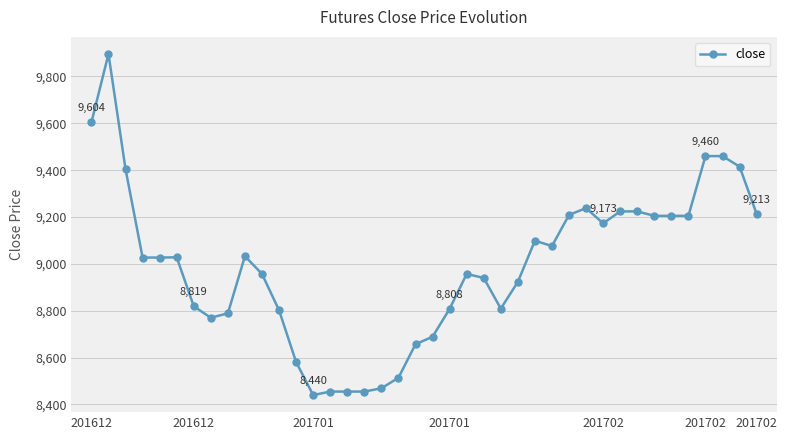

Is this an area chart (filled region under the line)?

No